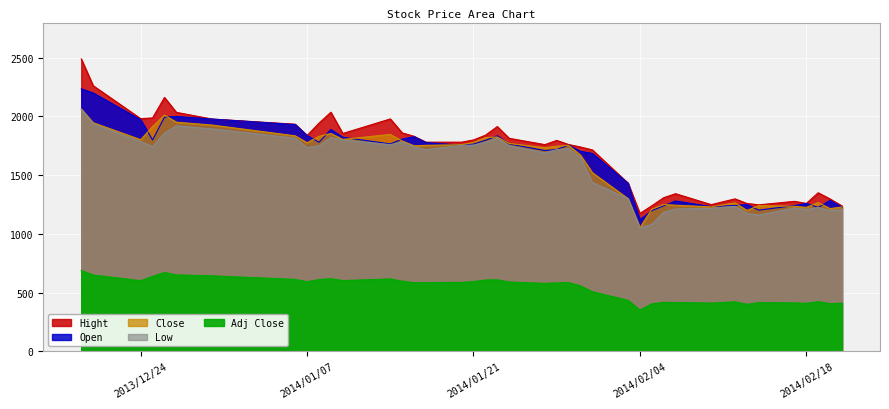

What are all the series names shown in the legend?

Hight, Open, Close, Low, Adj Close